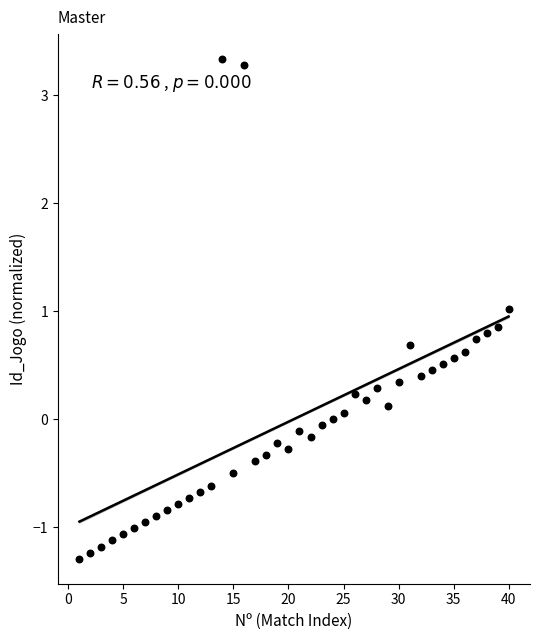

What is the range of X values (max minus min)?

39.0